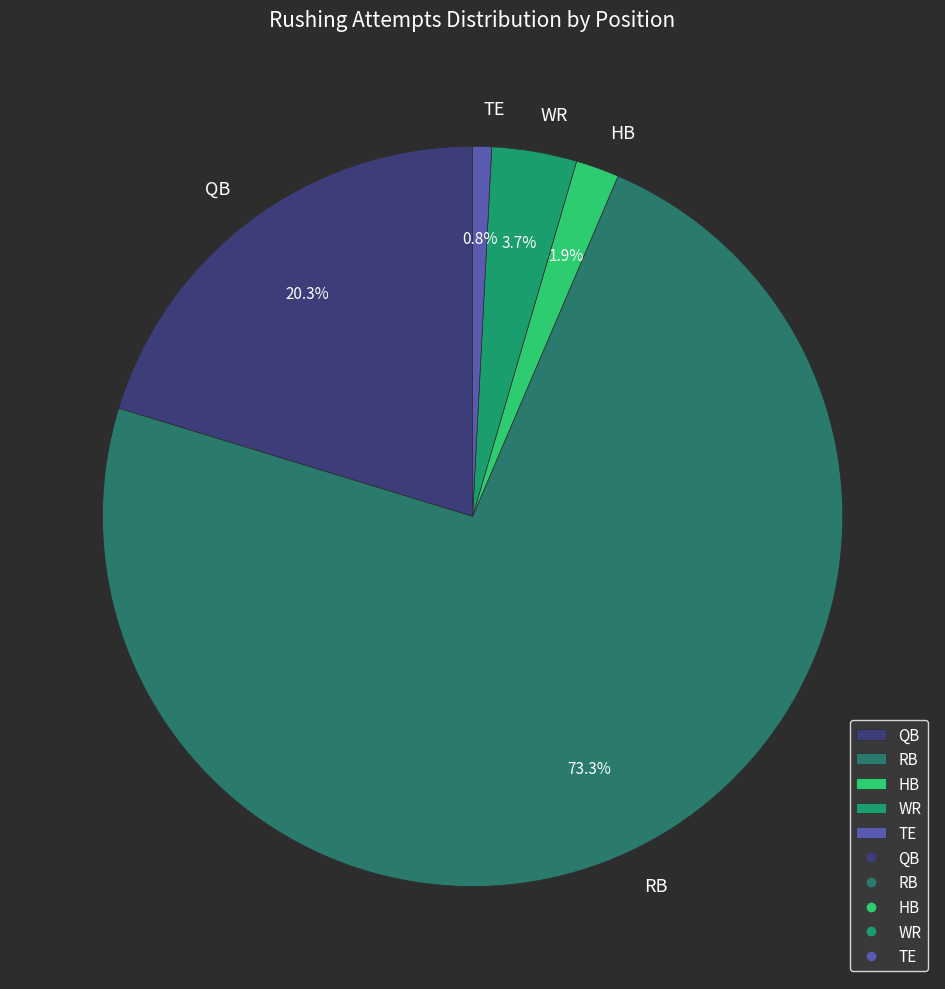

To the nearest percent, what is the average slice percentage?

20%